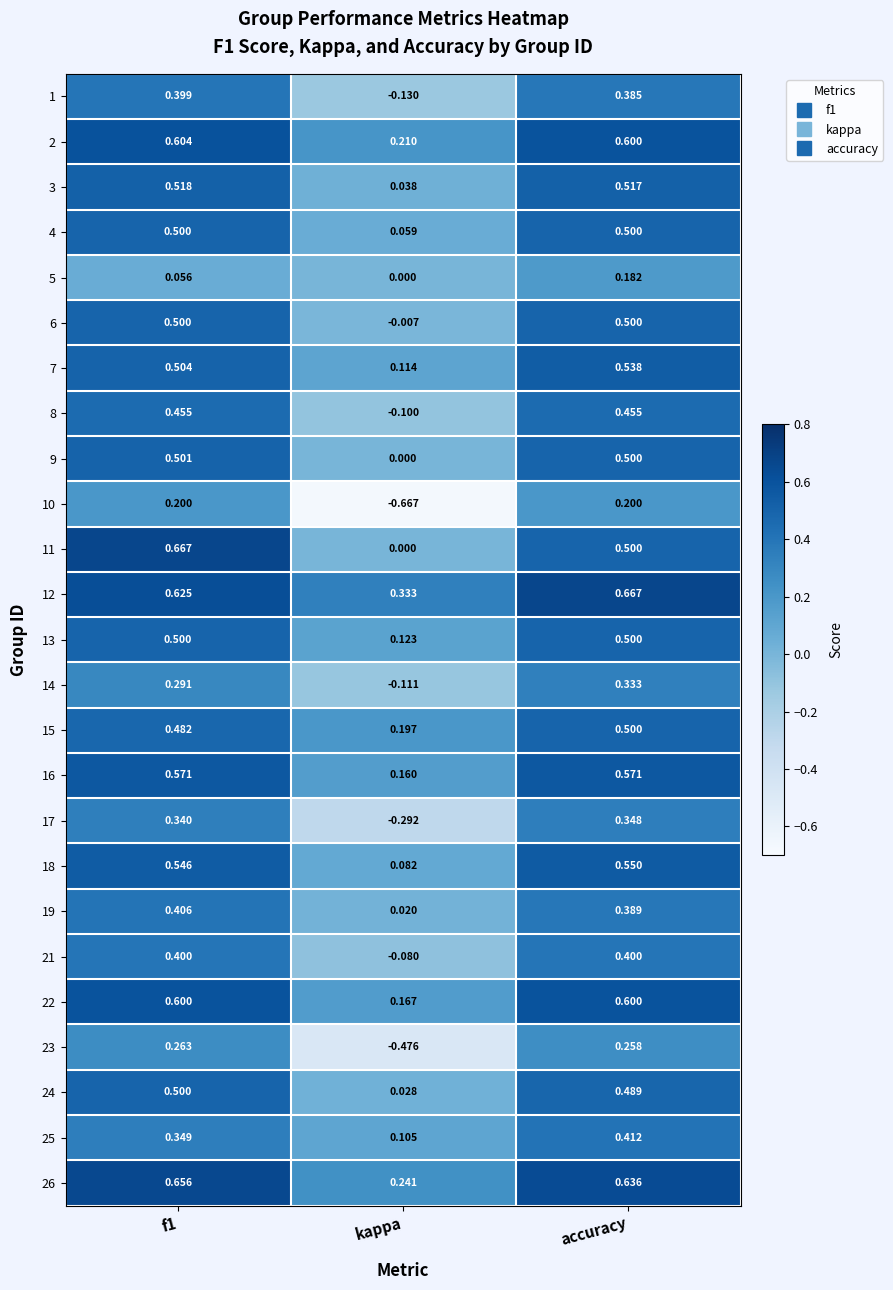

Where is 23 nearest to the value 0?

accuracy